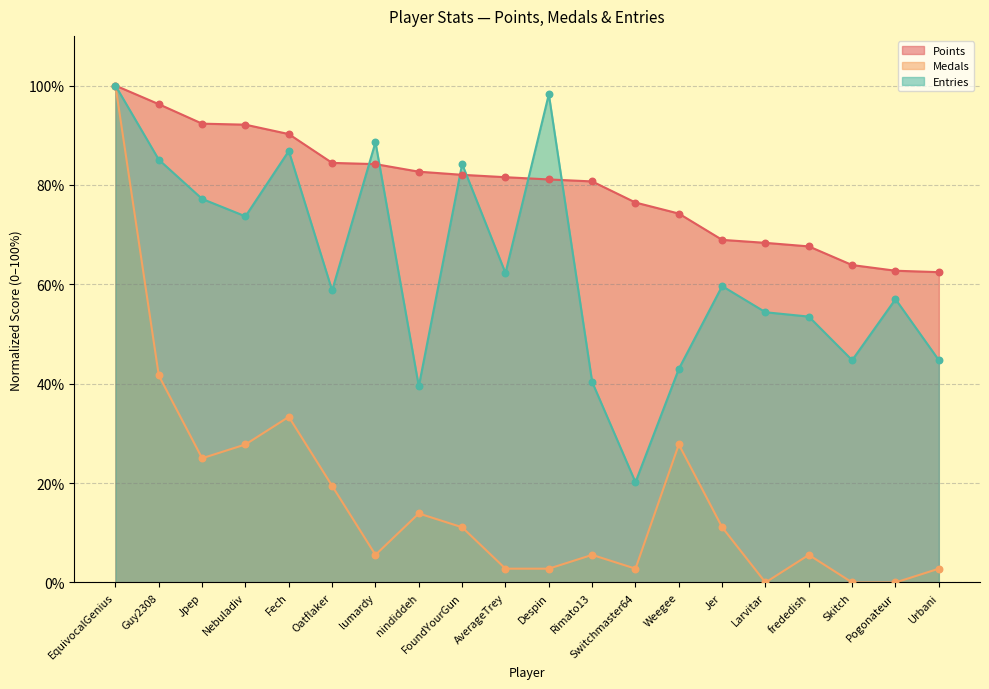

At which category is the sum across all series the highest?

EquivocalGenius